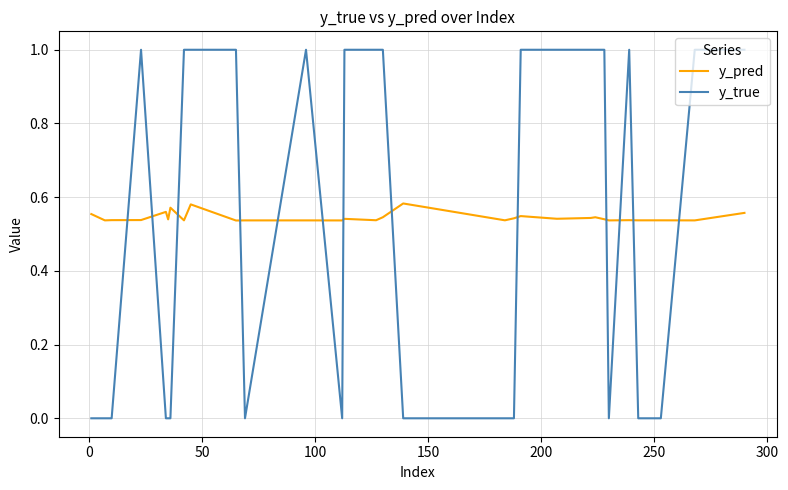

At how many categories does at least one series exceed 0?

30